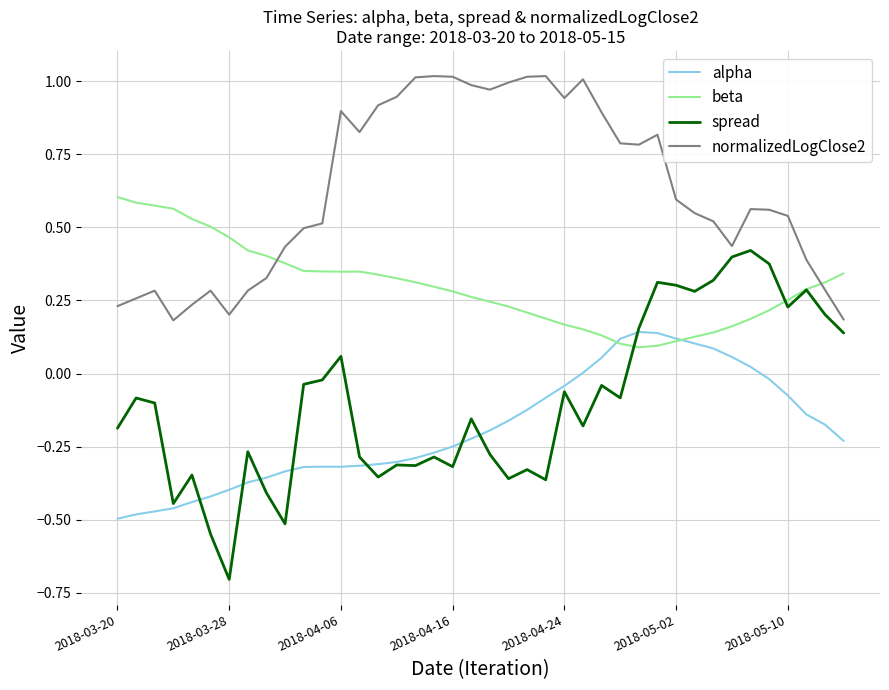

Which series has the largest total across all categories?

normalizedLogClose2